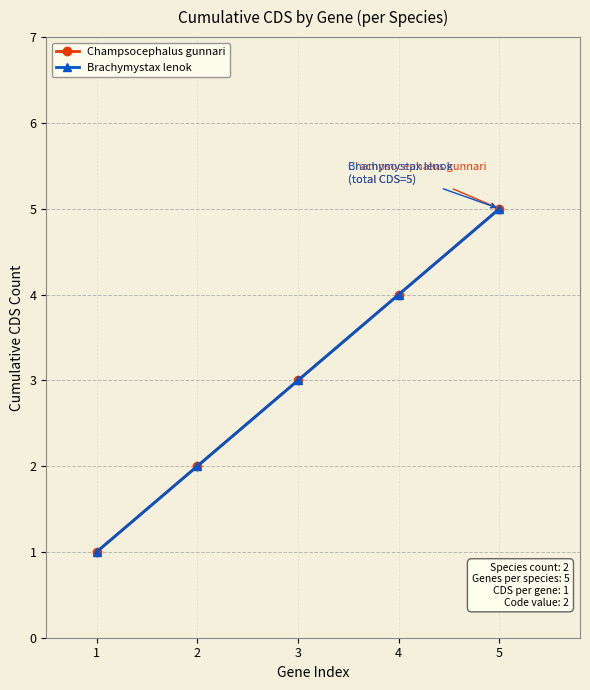

Which label corresponds to the smallest value in the chart?

1